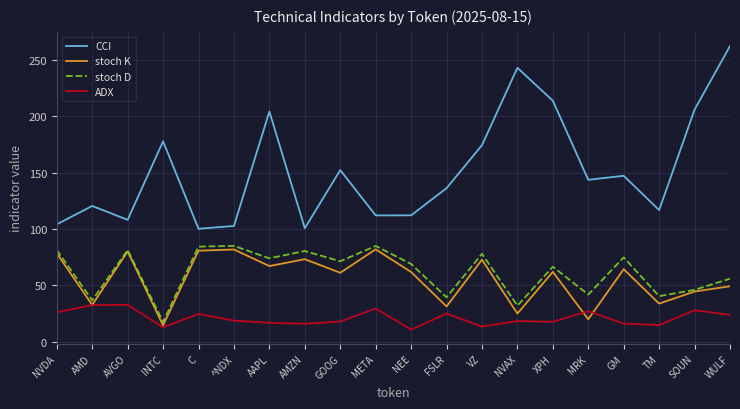

Between INTC and GM, which series saw the biggest shift?

stoch D